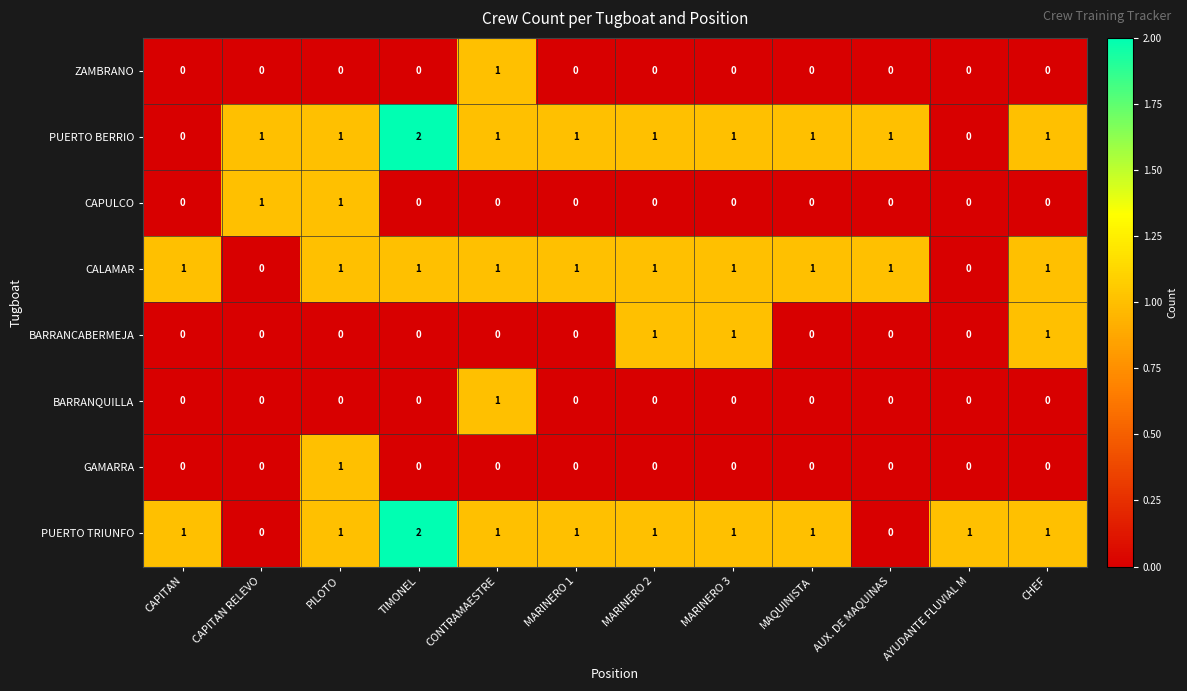

At how many categories does at least one series exceed 0?

12